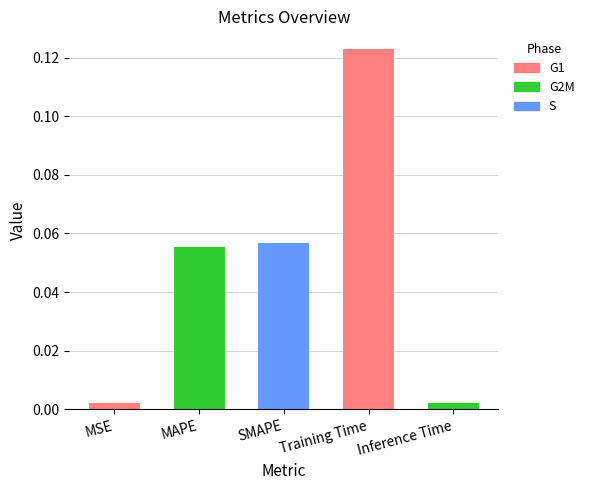

Which has a higher value, Training Time or Inference Time?

Training Time